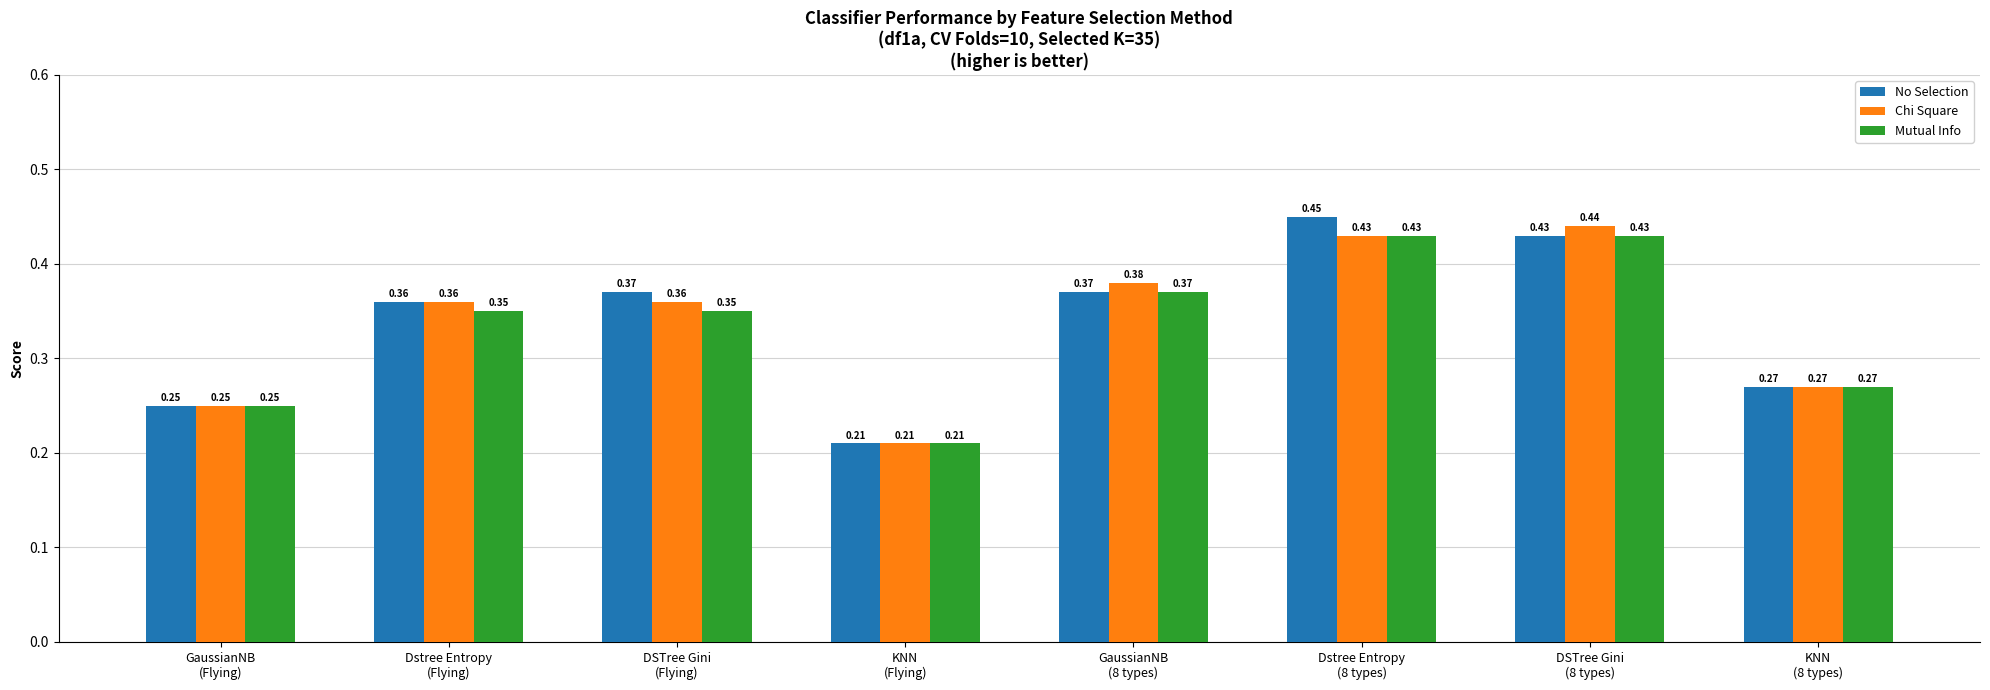

List the series in order of their overall mean, highest first.

No Selection, Chi Square, Mutual Info